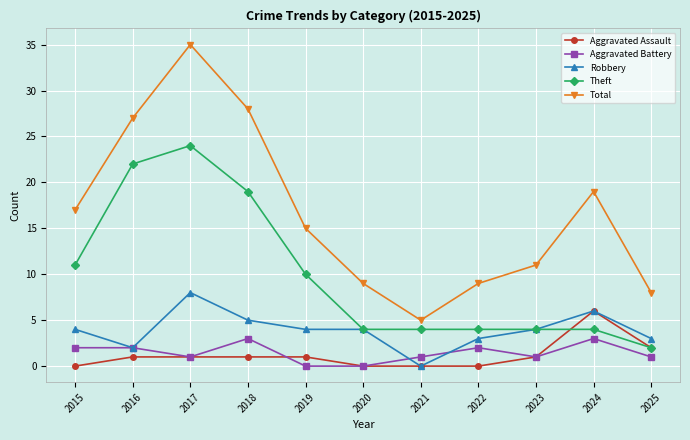

Where is the first local minimum for Robbery?

2016